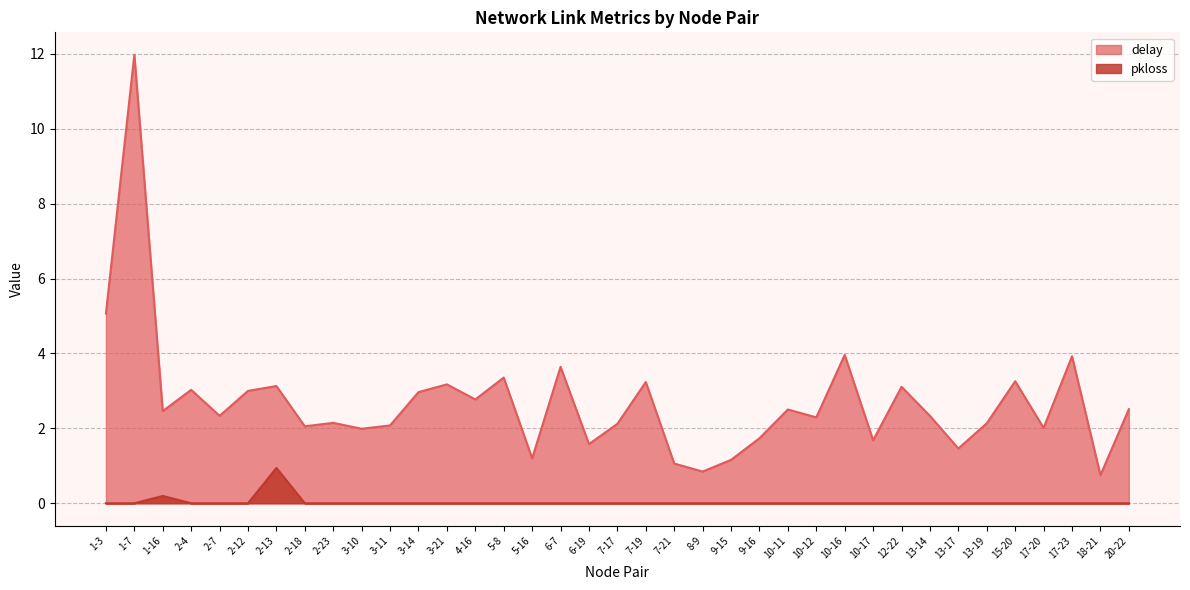

What is the sum of the pkloss values at 1-16 and 17-23?

0.2